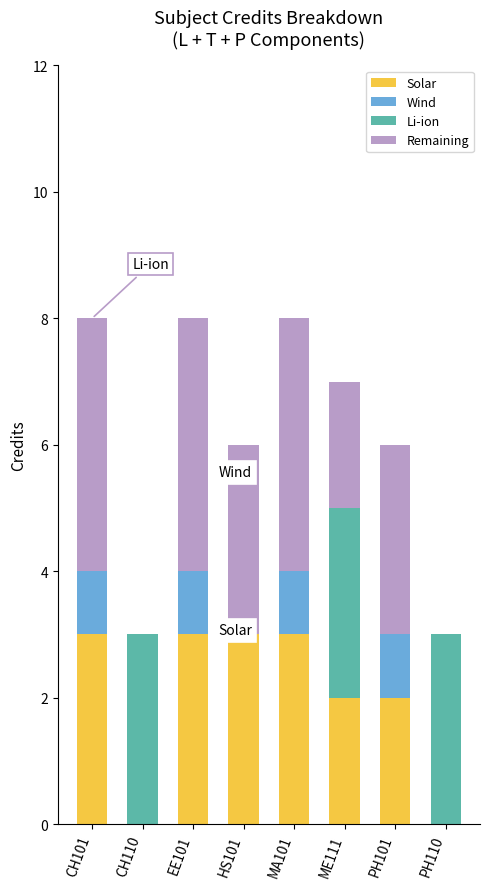

What is the total value across all series at ME111?

7